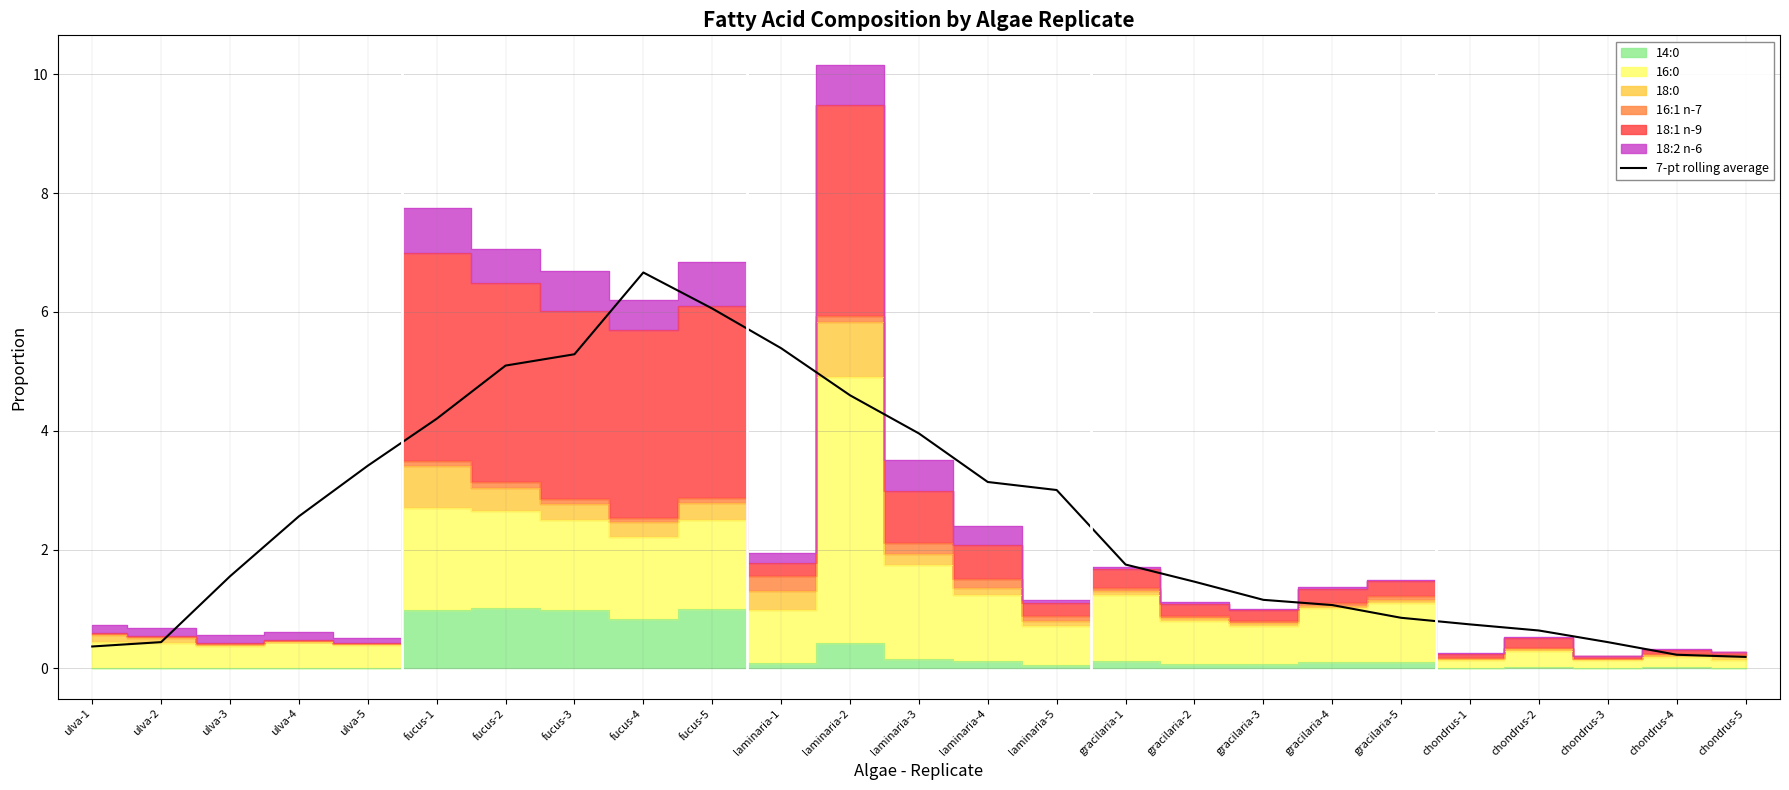

Reading left to right, extract all data points from this chart.

0.4	0.4	1.6	2.6	3.4	4.2	5.1	5.3	6.7	6.1	5.4	4.6	4.0	3.1	3.0	1.7	1.5	1.2	1.1	0.9	0.7	0.6	0.4	0.2	0.2